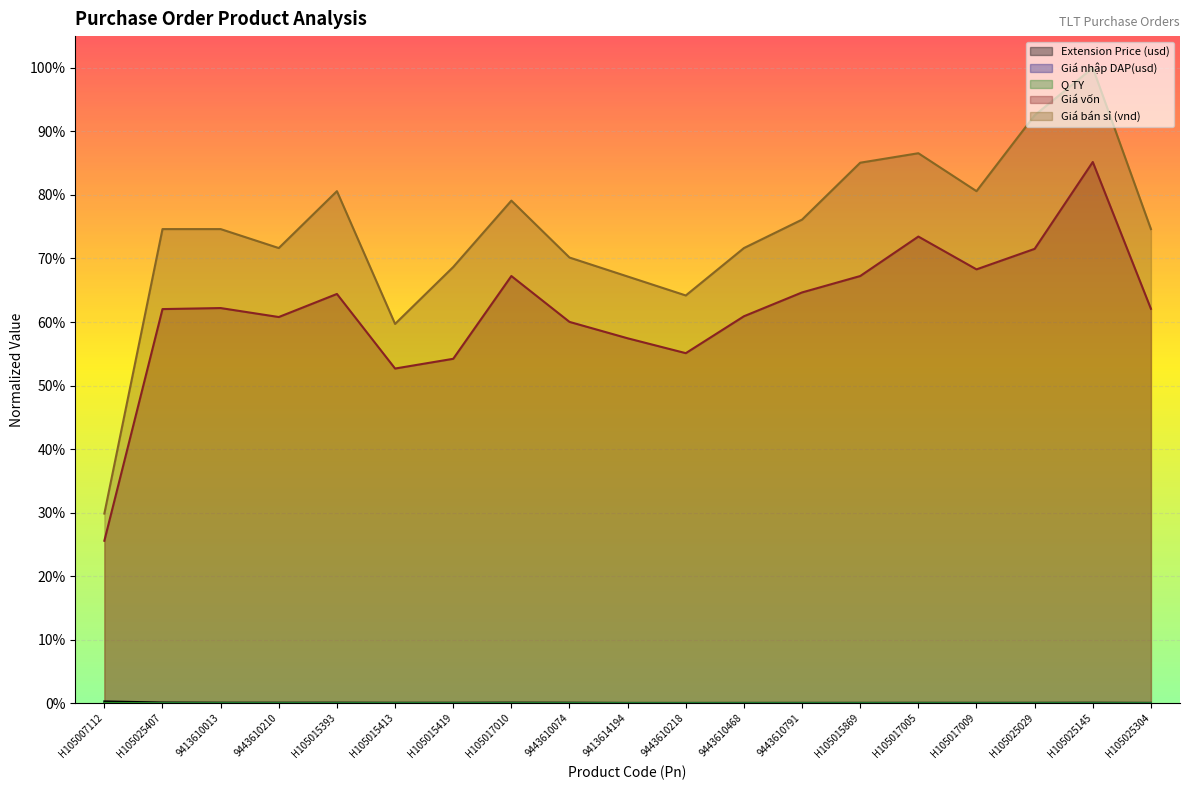

Which series has the largest total across all categories?

Giá bán sỉ (vnd)